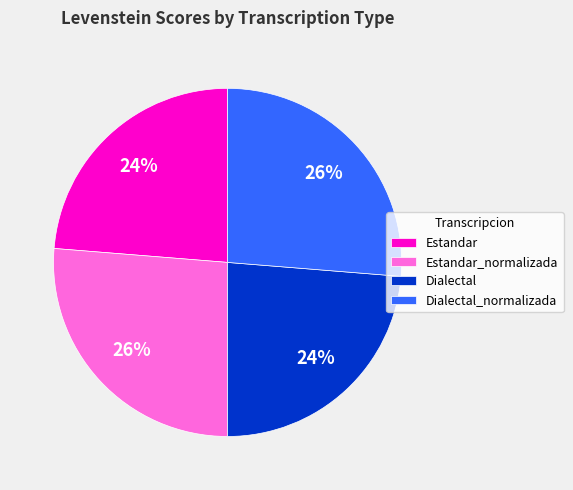

Approximately how many times larger is the value at Dialectal_normalizada compared to Estandar?

1.1